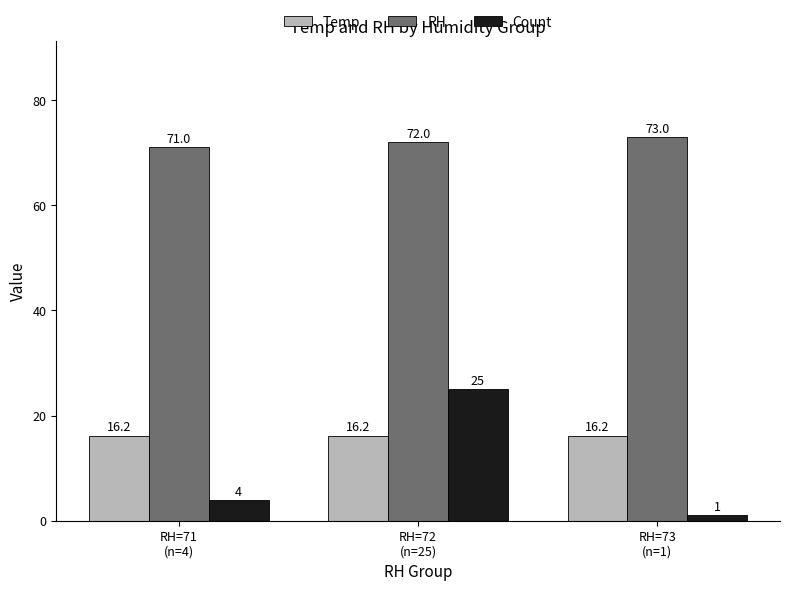

What is the approximate value of Count at RH=71
(n=4)?

4.0